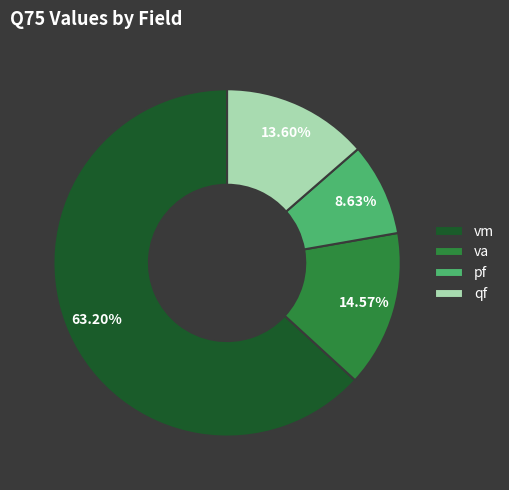

Is there a majority slice in this chart?

Yes